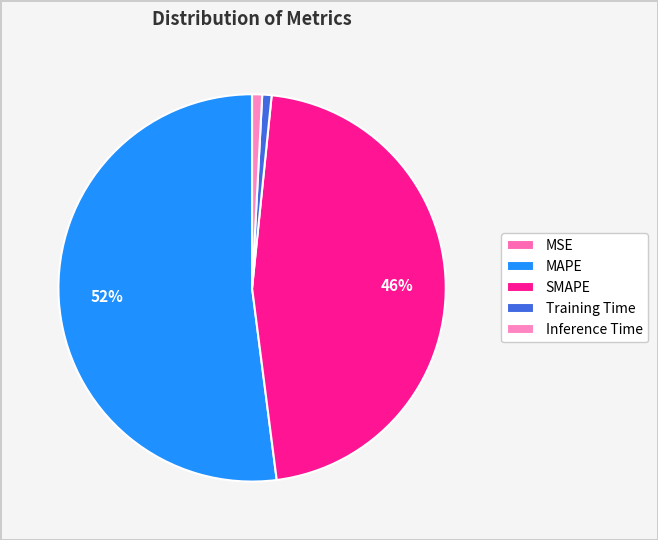

What is the largest slice in the pie chart?

MAPE